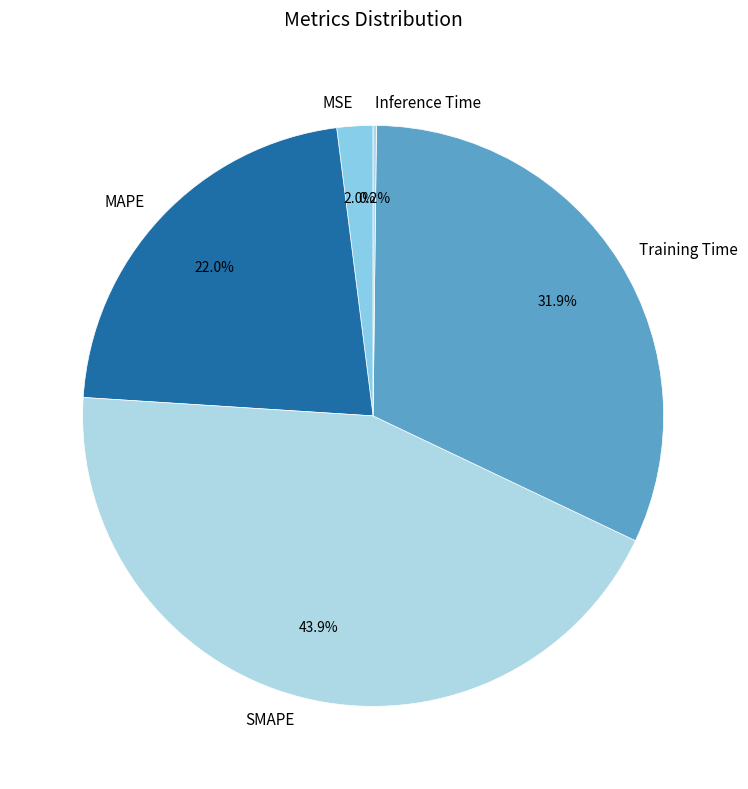

Does any single category account for the majority?

No